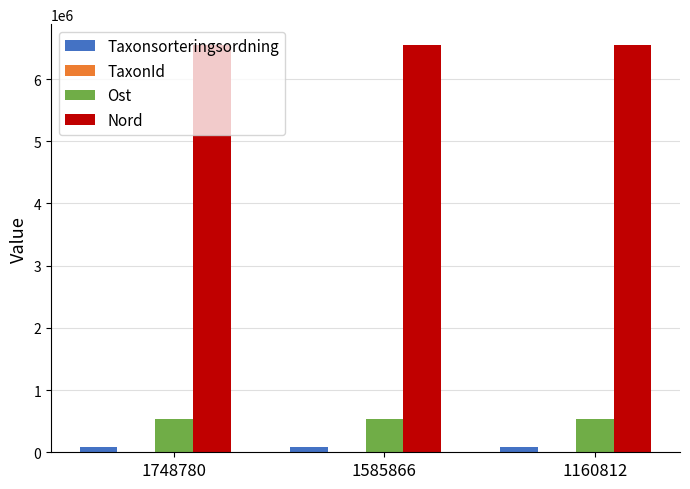

The Ost series shows 532477 at 1160812. True or false?

True